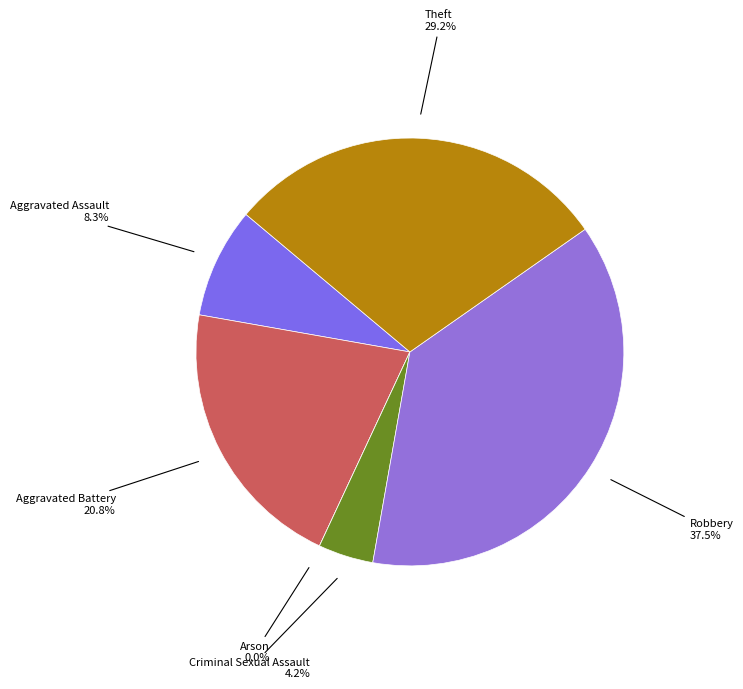

Does any single category account for the majority?

No